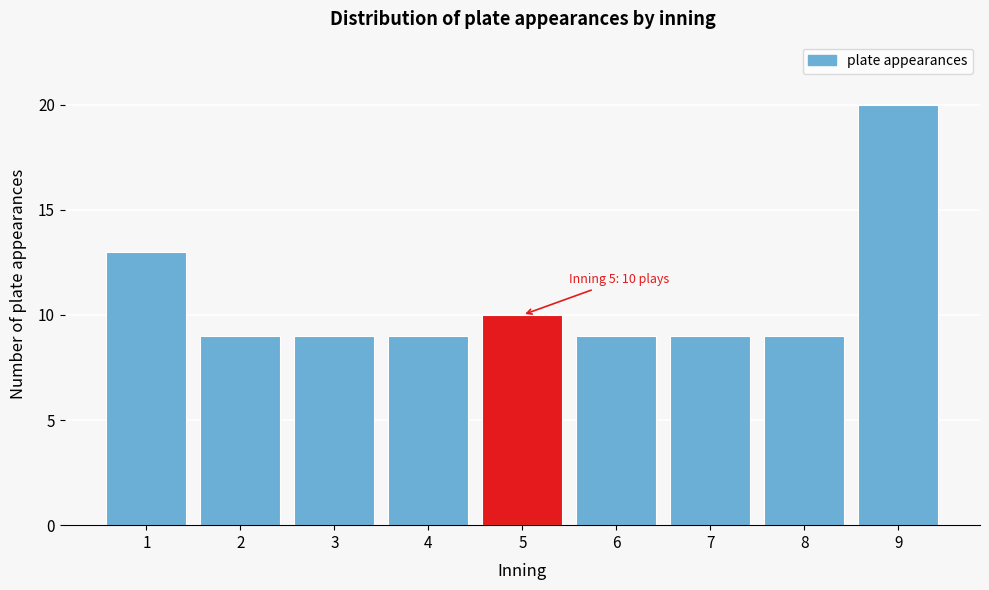

Reading right to left, what are all the values shown in this chart?

20	9	9	9	10	9	9	9	13